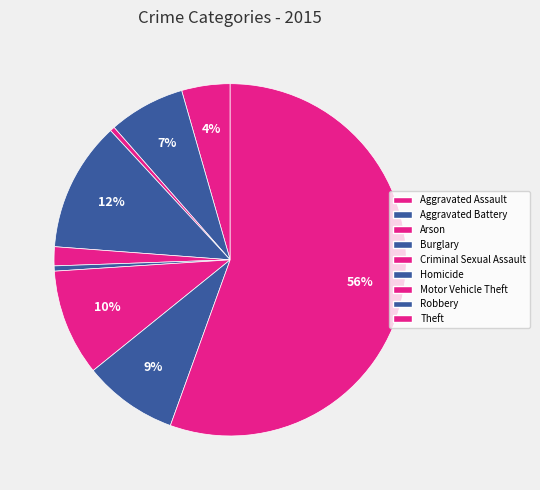

Which category has the smallest portion of the pie?

Arson